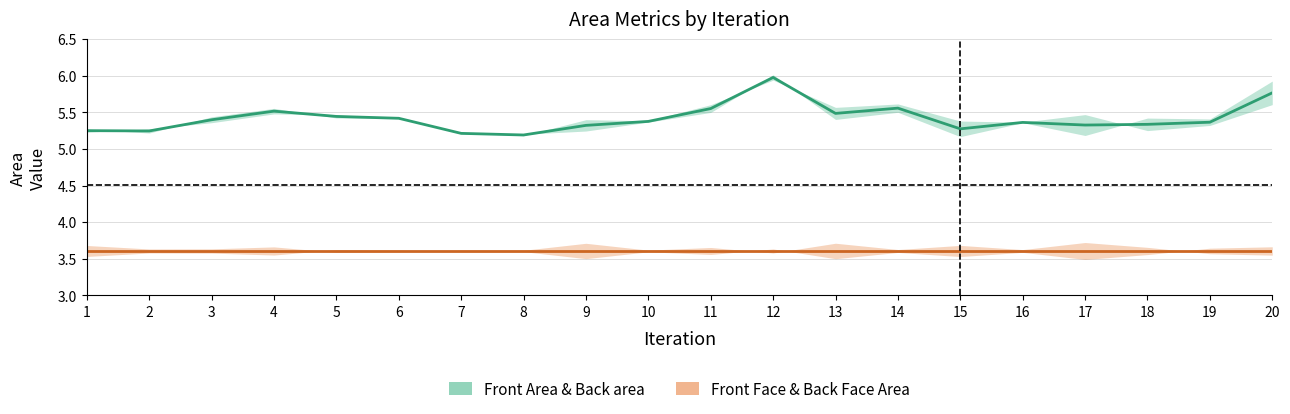

Is this an area chart (filled region under the line)?

No